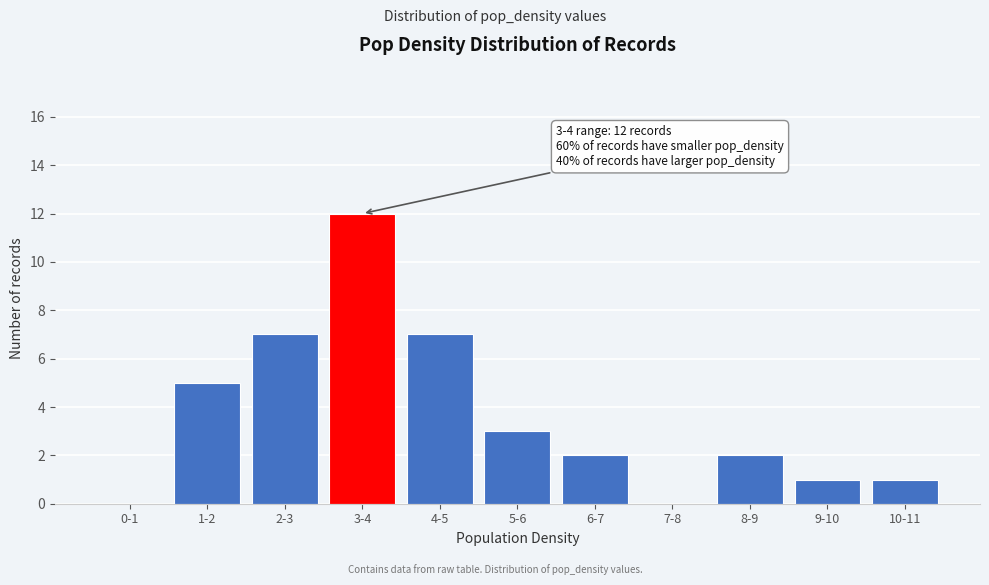

Reading right to left, extract all data points from this chart.

10-11=1	9-10=1	8-9=2	7-8=0	6-7=2	5-6=3	4-5=7	3-4=12	2-3=7	1-2=5	0-1=0